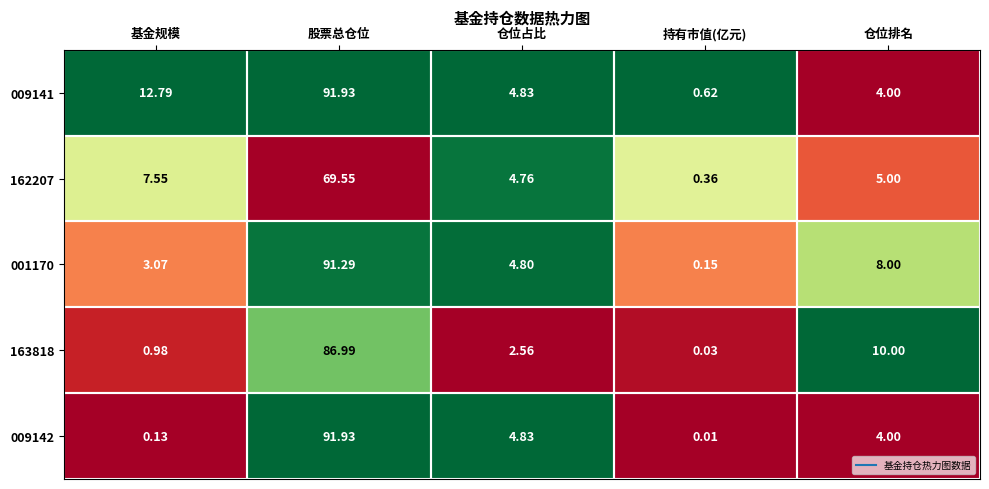

Rank the categories by 009141 value from highest to lowest.

股票总仓位, 基金规模, 仓位占比, 仓位排名, 持有市值(亿元)